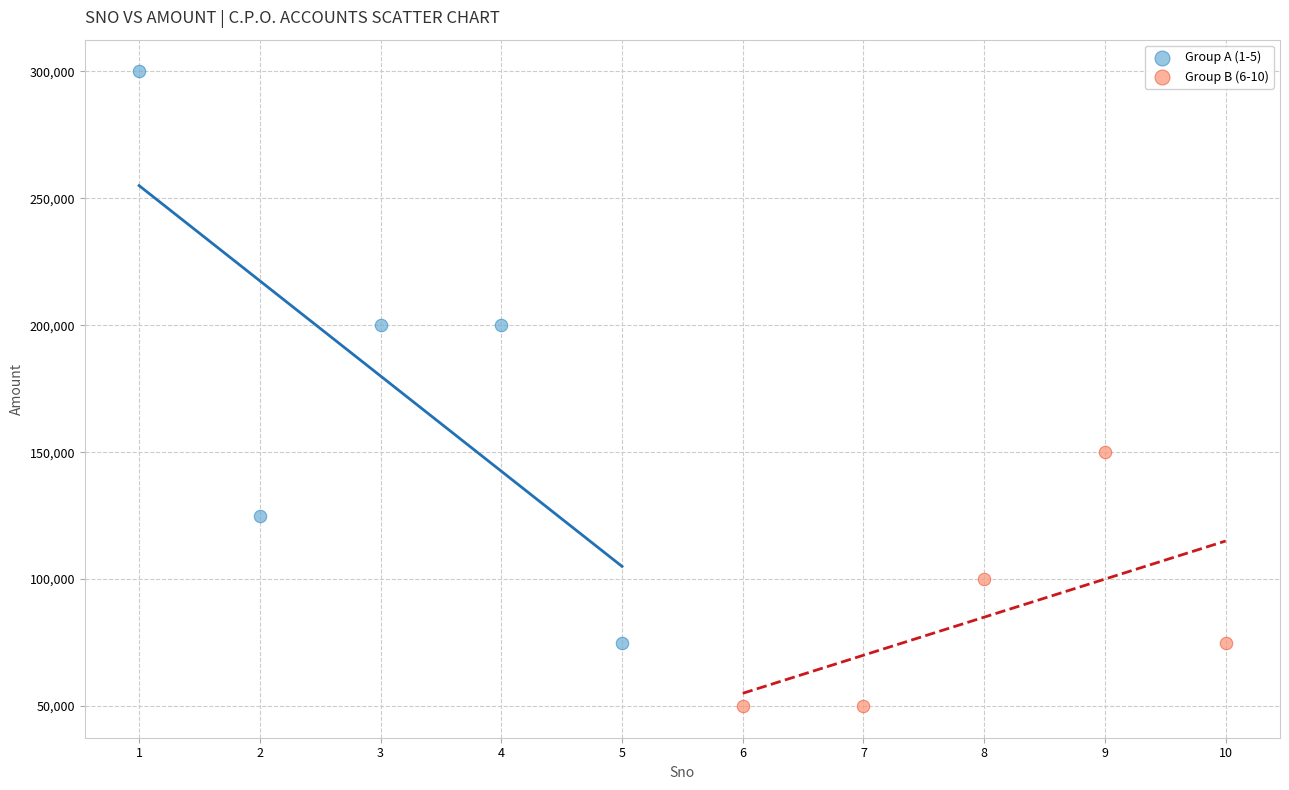

Which series contains the lowest Y value?

Group B (6-10)